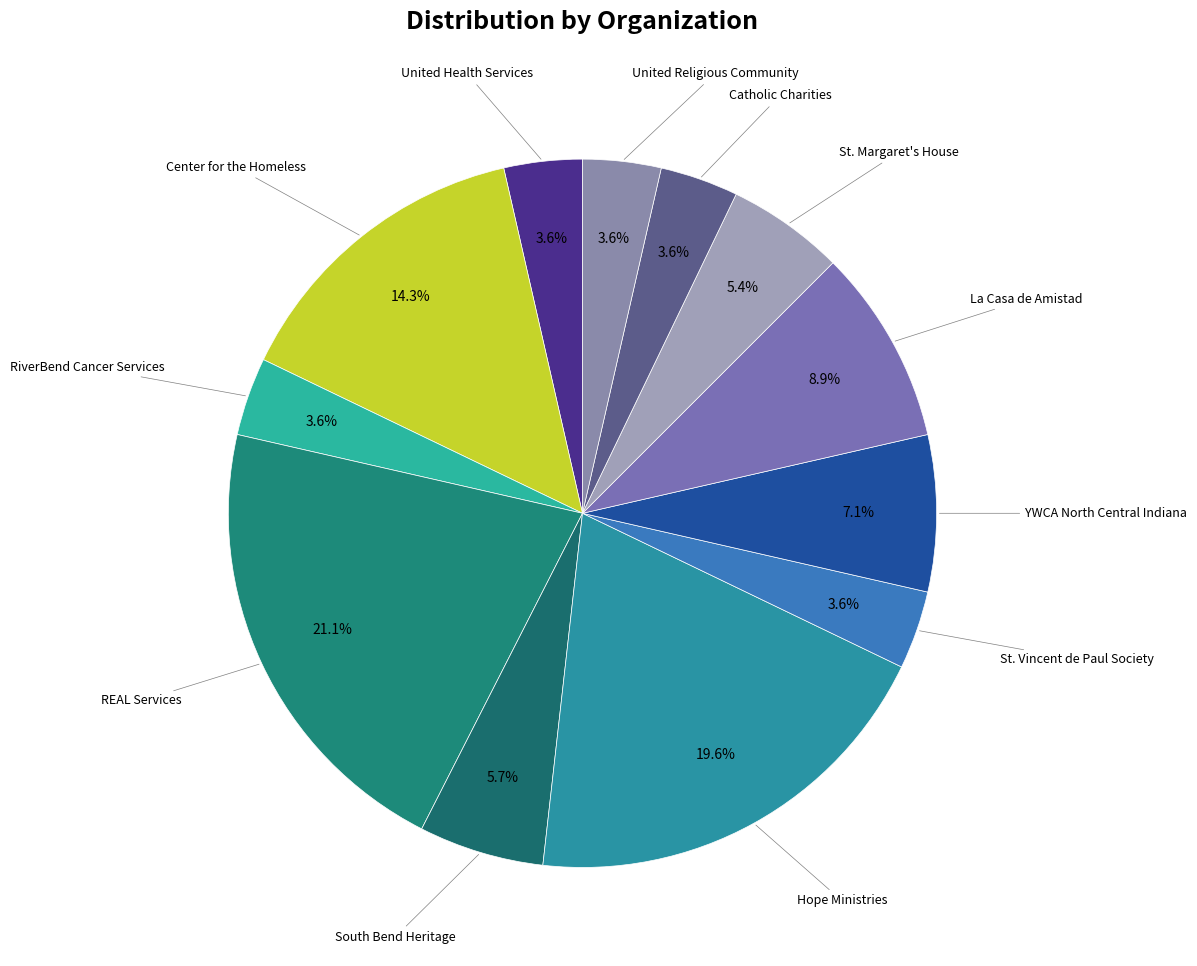

How many slices are in this pie chart?

12